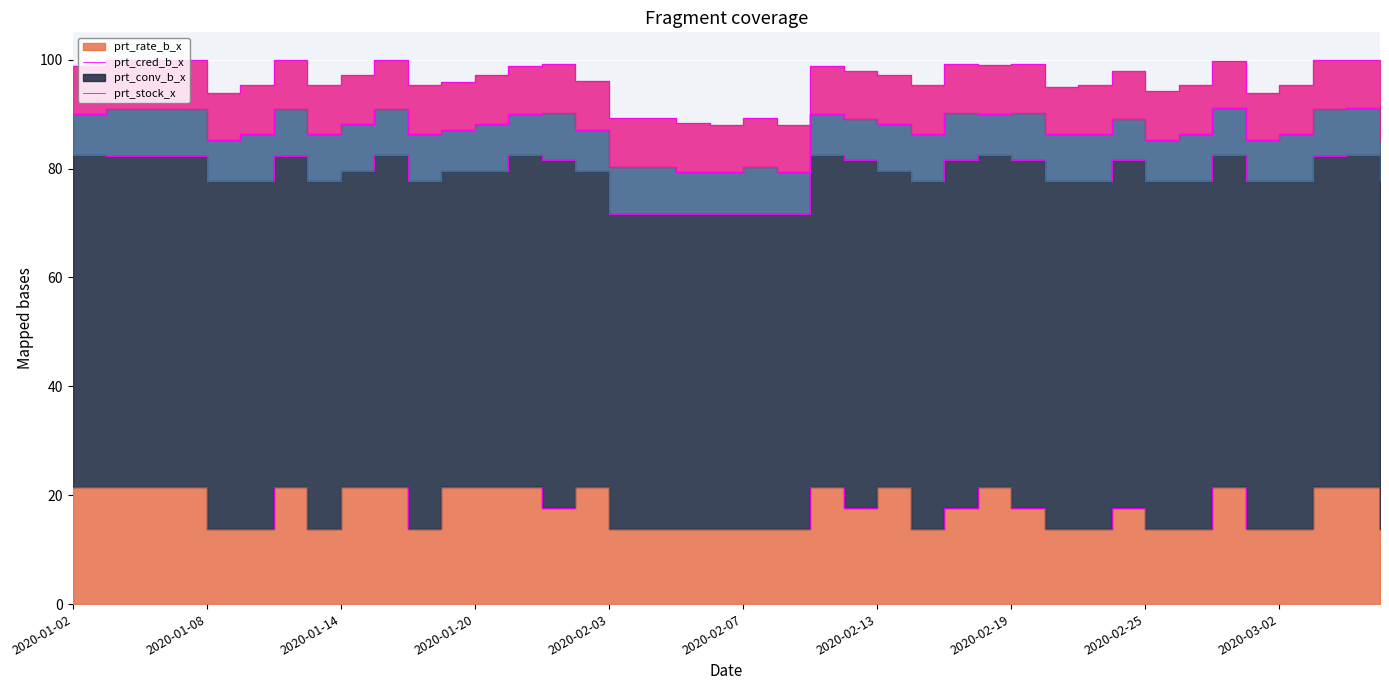

List the series in order of their peak value, highest first.

prt_cred_b_x, prt_rate_b_x, prt_stock_x, prt_conv_b_x